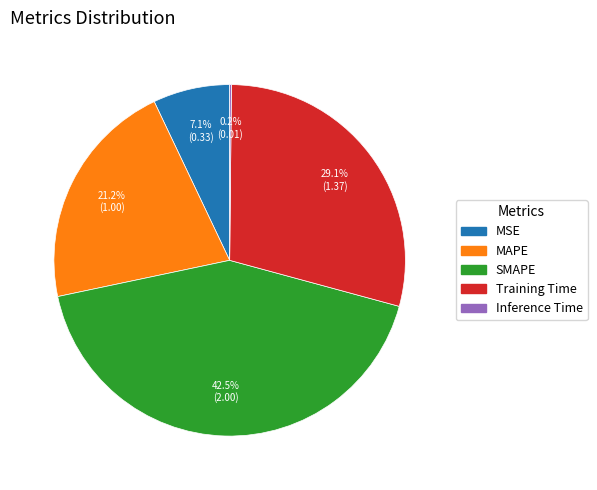

What portion of the pie excludes MSE?

92.9%